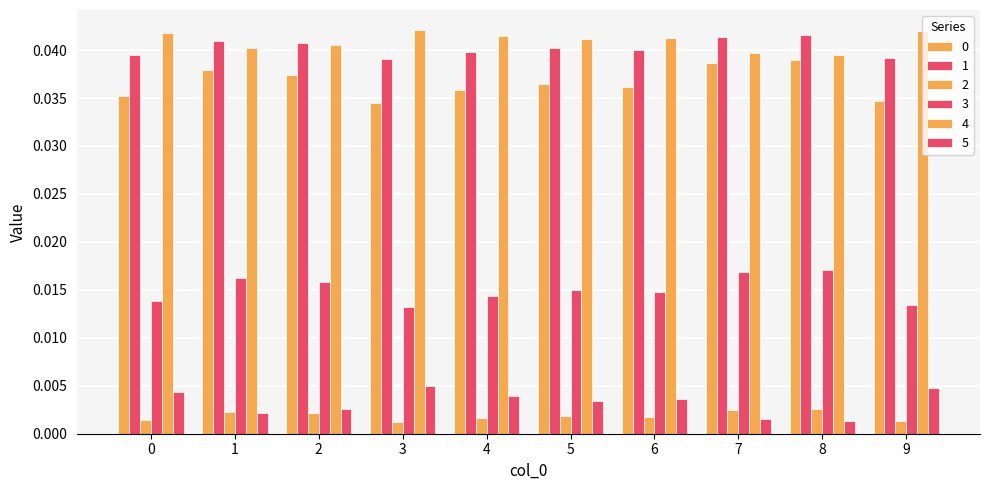

How many bars are there in total?

60